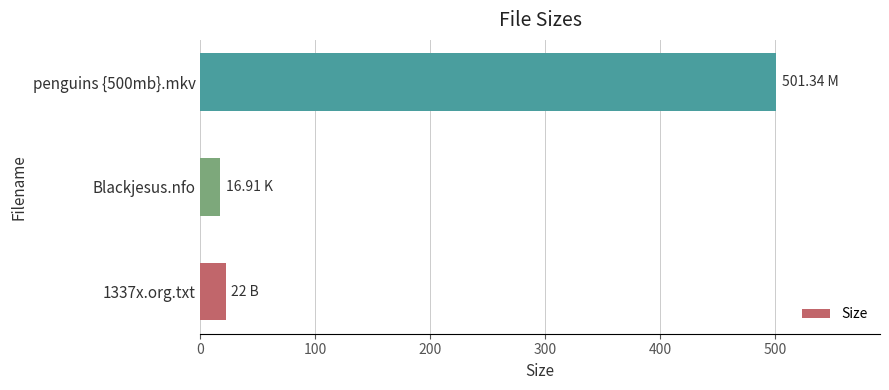

Rank the categories by value from lowest to highest.

Blackjesus.nfo, 1337x.org.txt, penguins {500mb}.mkv